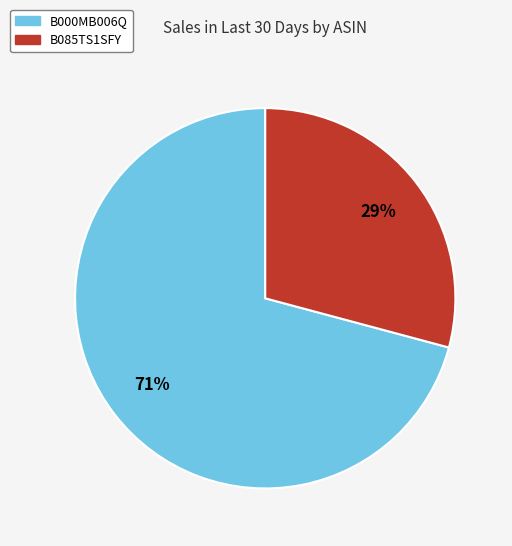

Do B000MB006Q and B085TS1SFY together represent more than half of the pie?

Yes